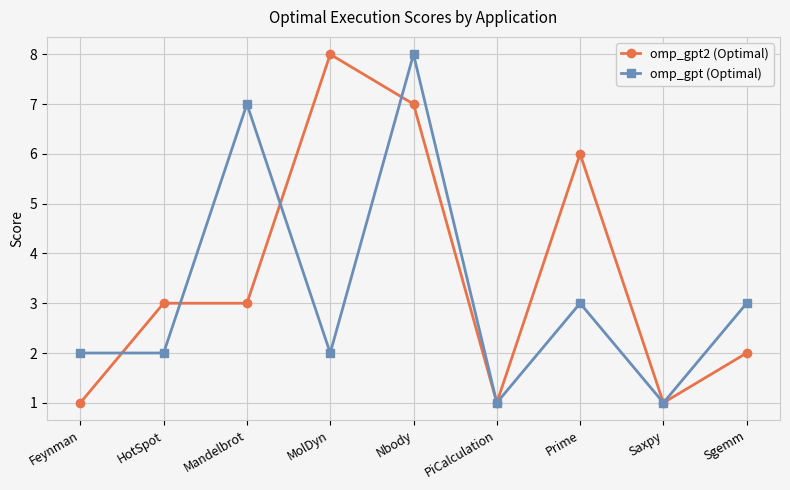

The value of omp_gpt2 (Optimal) at Sgemm is 2. True or false?

True